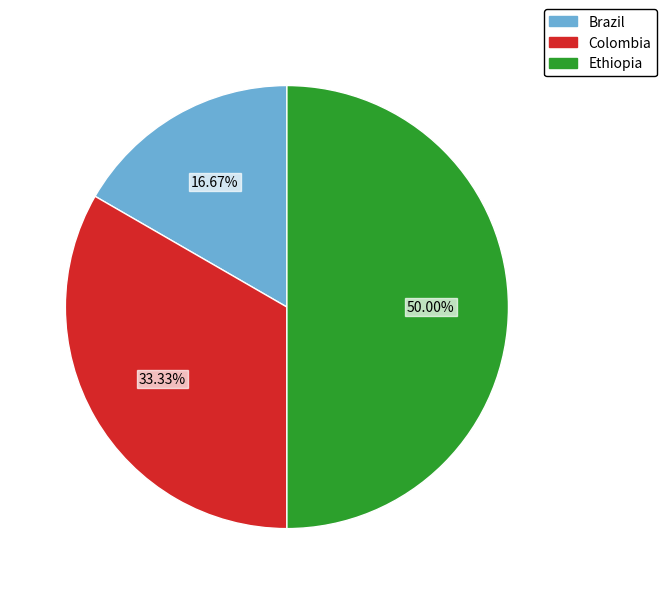

Does Brazil represent more than half of the total?

No